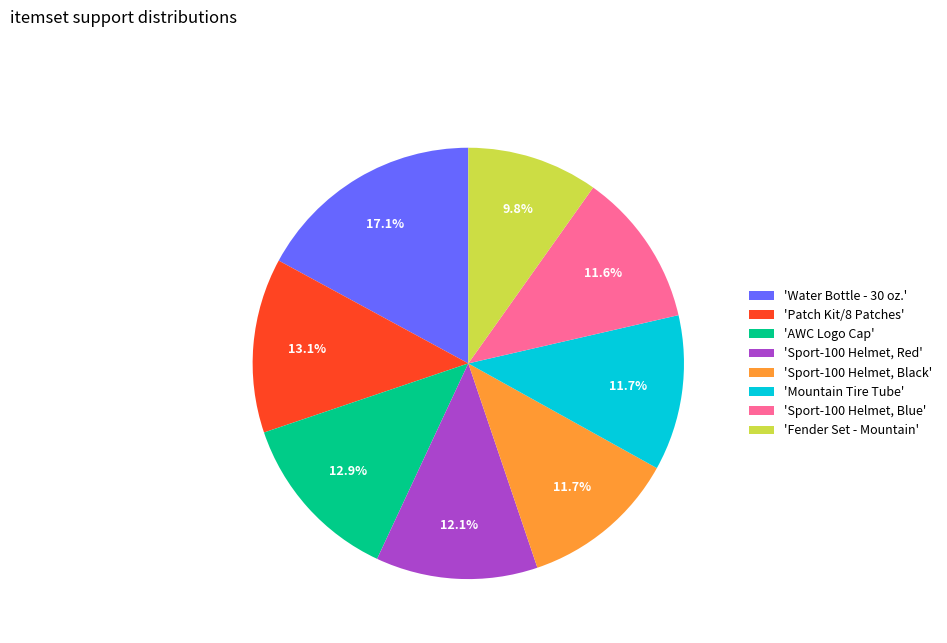

Between 'Mountain Tire Tube' and 'Water Bottle - 30 oz.', which is larger?

'Water Bottle - 30 oz.'